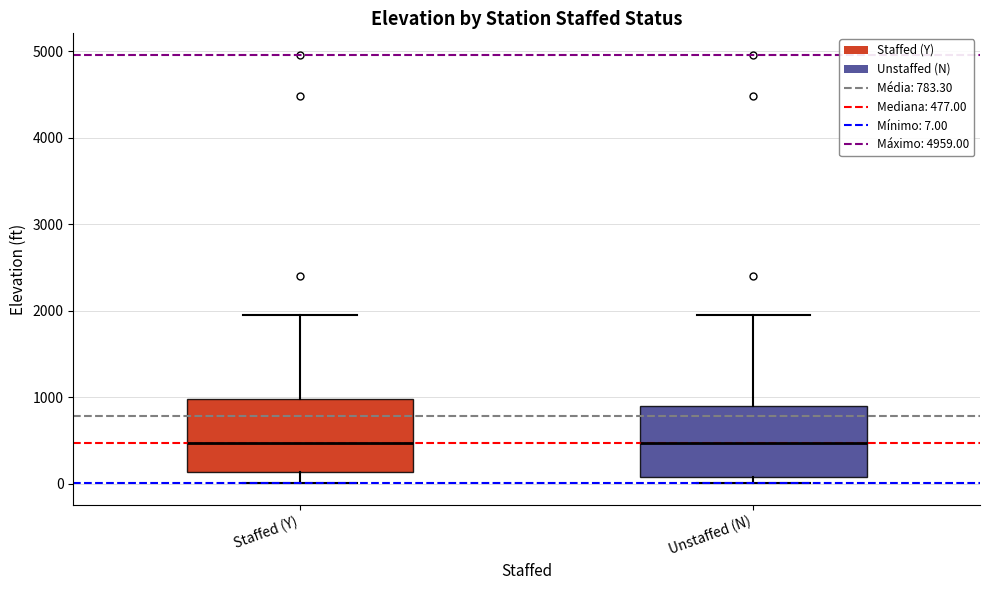

Where is the upper edge of the box for Staffed (Y) on the y-axis? The values are not printed on the chart, so give them approximately, as read against the axis.

1000